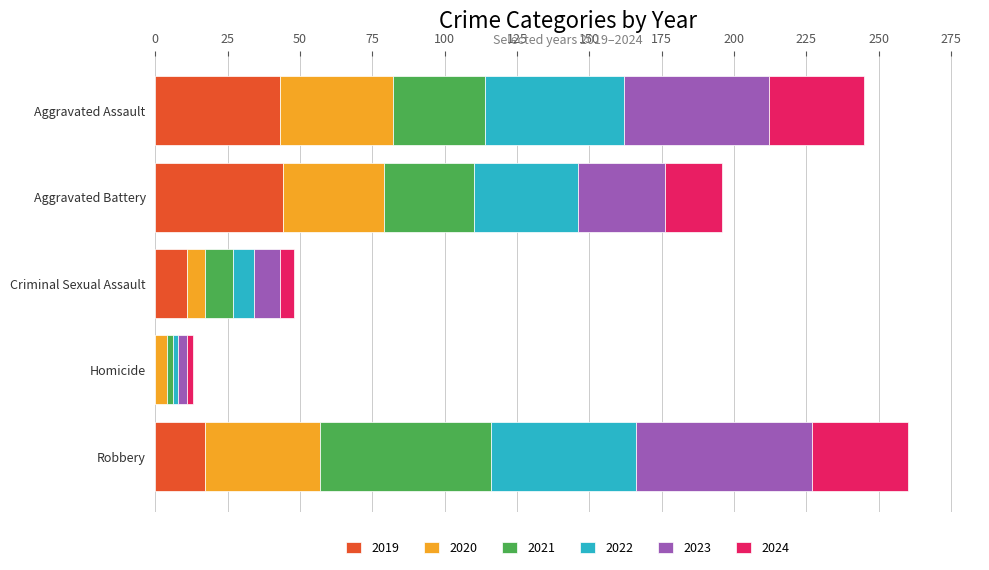

What is the maximum value for 2019?

44